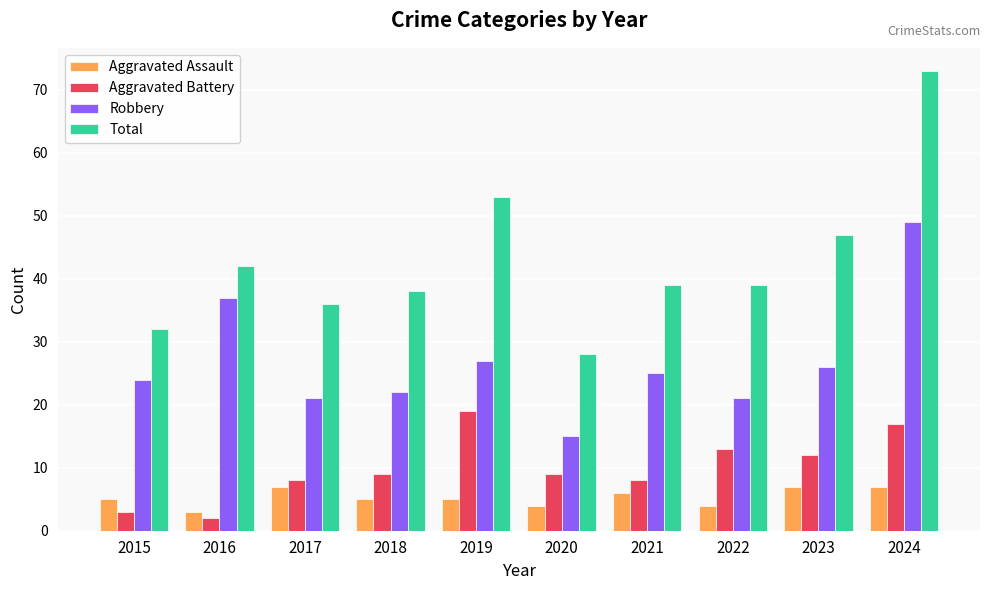

At which label does Total first exceed 39?

2016